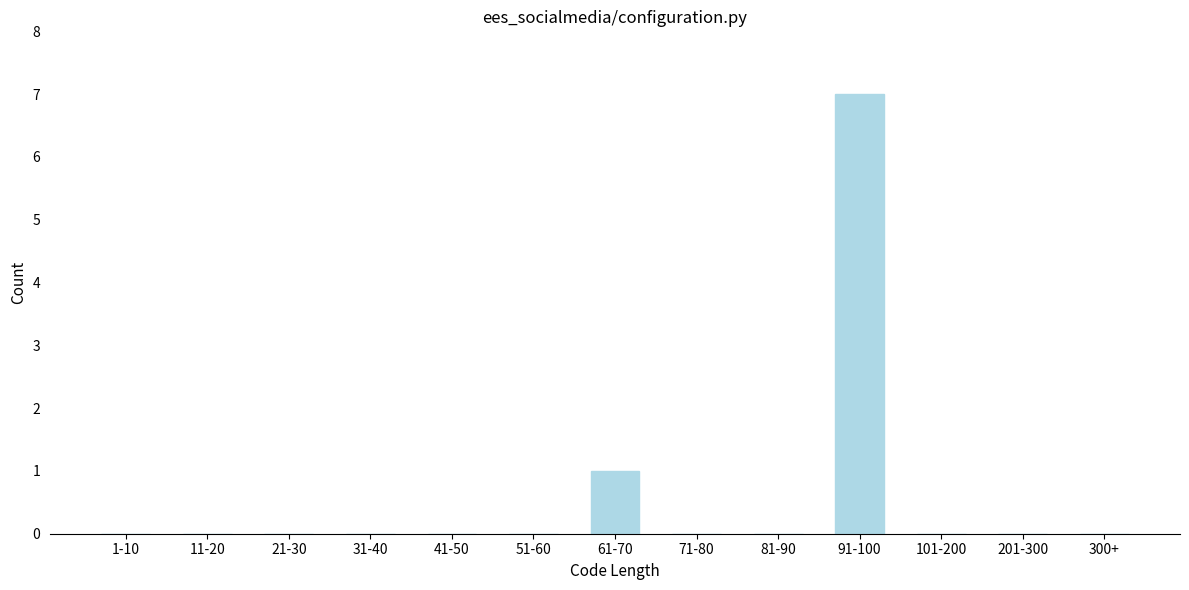

Reading left to right, list all the values displayed in this chart.

1-10=0	11-20=0	21-30=0	31-40=0	41-50=0	51-60=0	61-70=1	71-80=0	81-90=0	91-100=7	101-200=0	201-300=0	300+=0